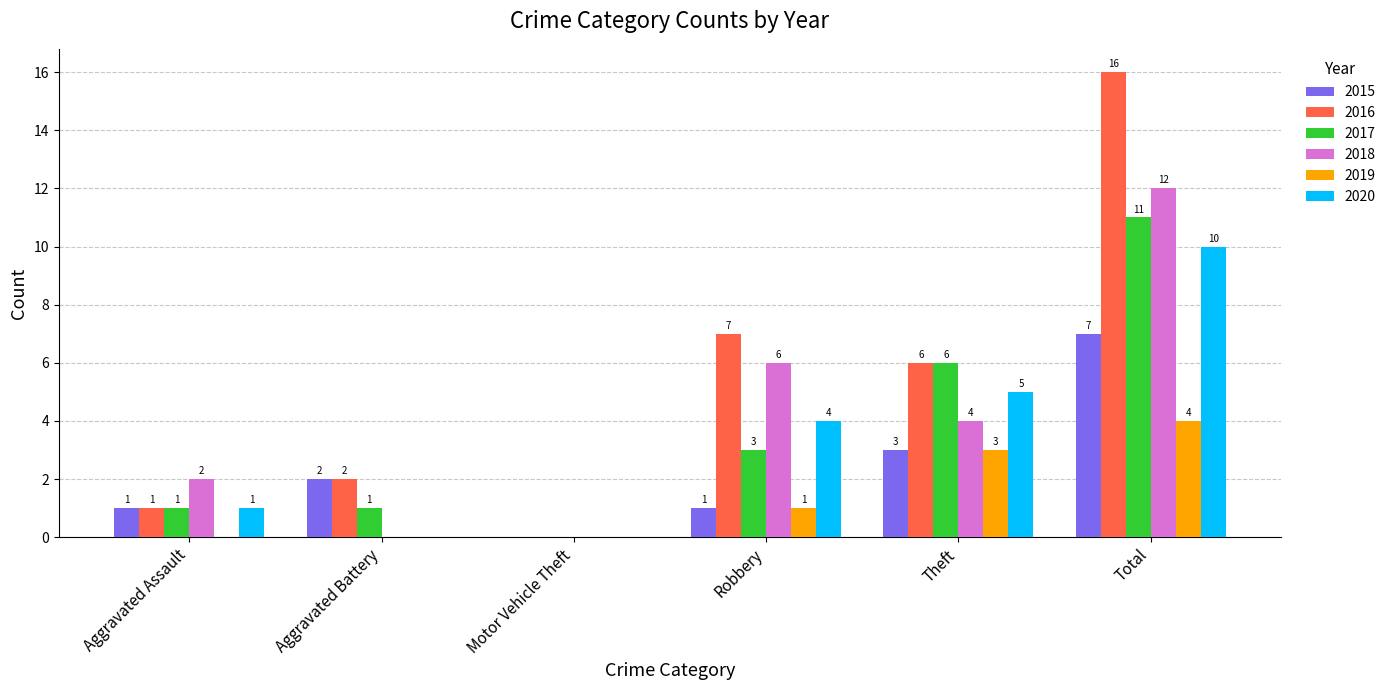

Count the 2018 values in the range 0 to 6.

5